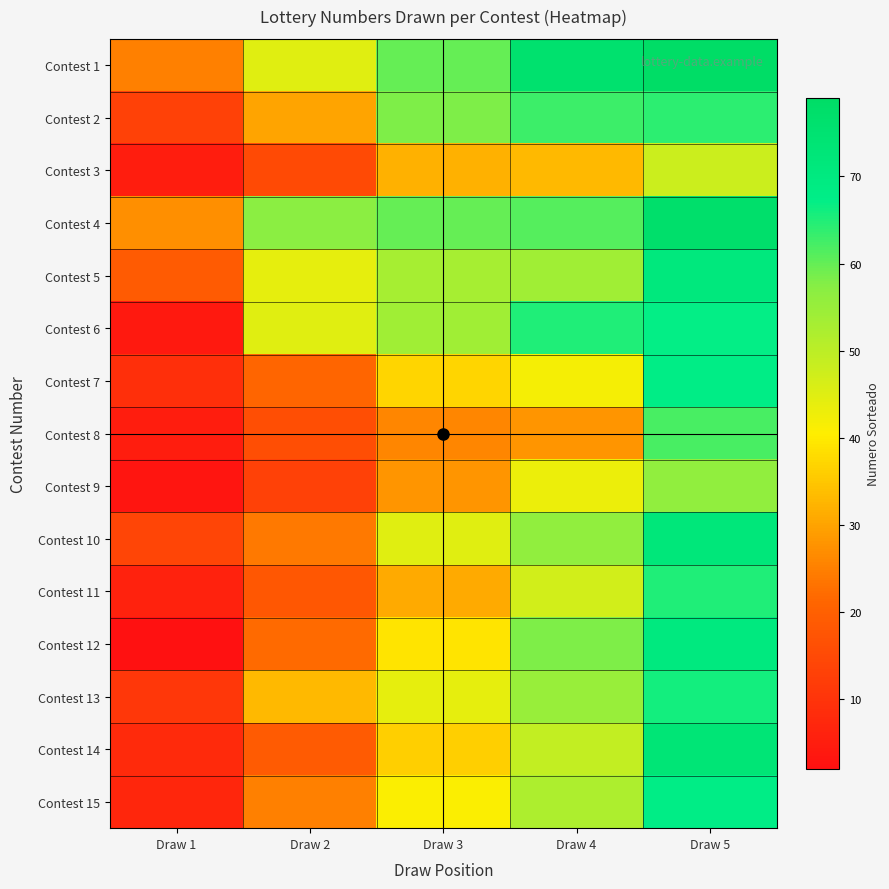

At which category is the sum across all series the highest?

Draw 5